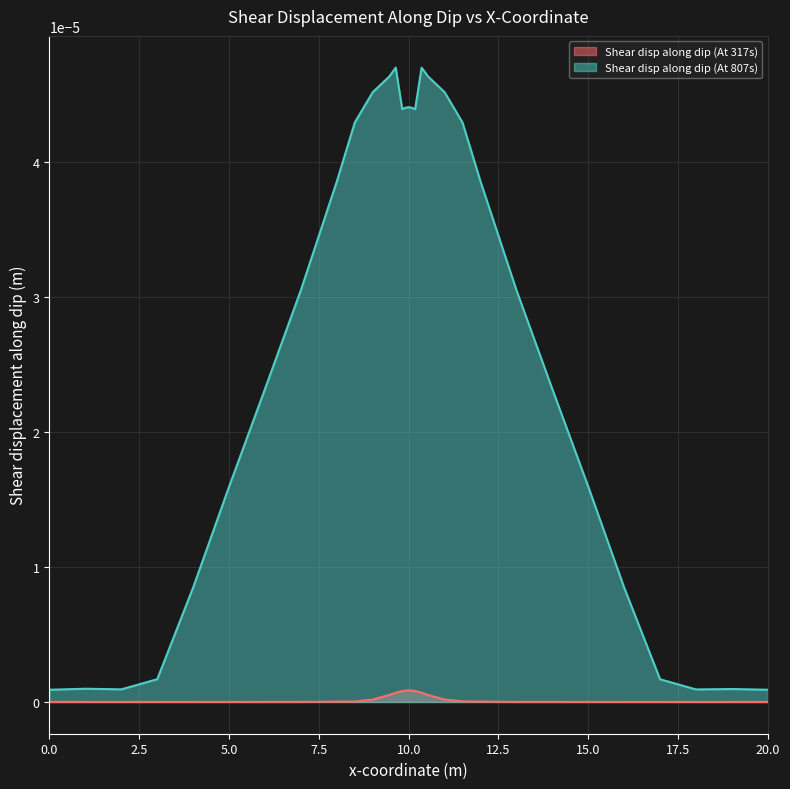

Does the chart display data point markers on the line(s)?

No